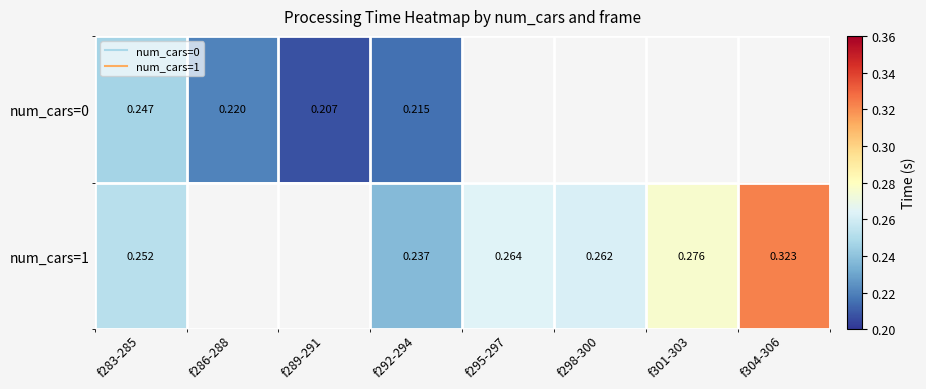

Rank the series at f286-288 from highest to lowest value.

num_cars=0, num_cars=1